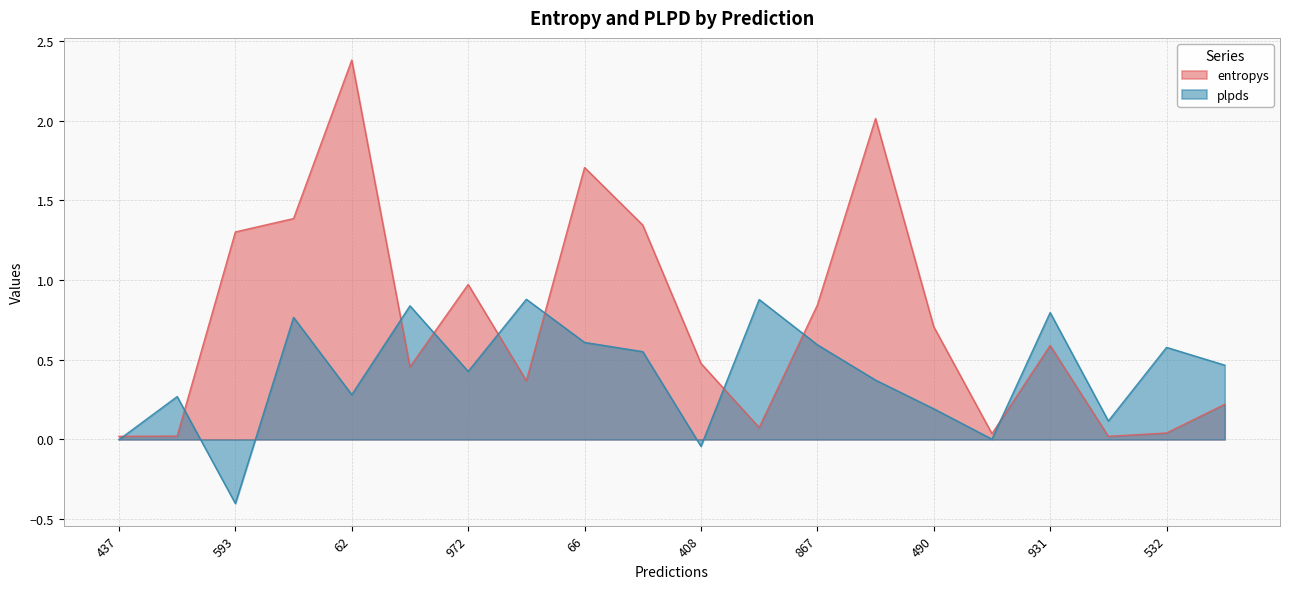

What is the label of the 9th point from the left?

66